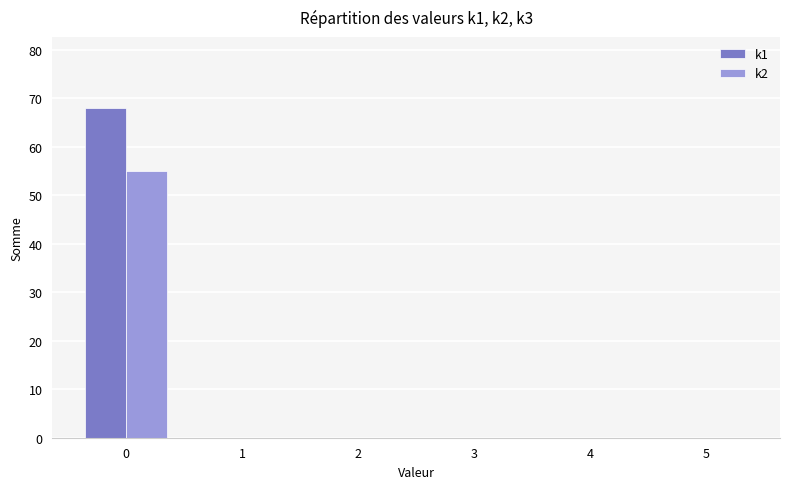

Reading left to right, list all the values displayed in this chart.

k1: 68	0	0	0	0	0
k2: 55	0	0	0	0	0